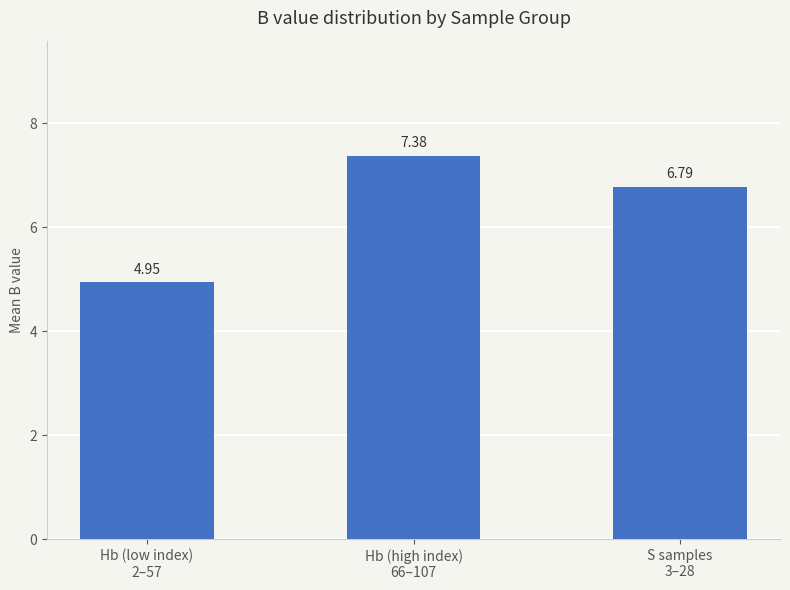

Which has a higher value, Hb (low index)
2–57 or S samples
3–28?

S samples
3–28